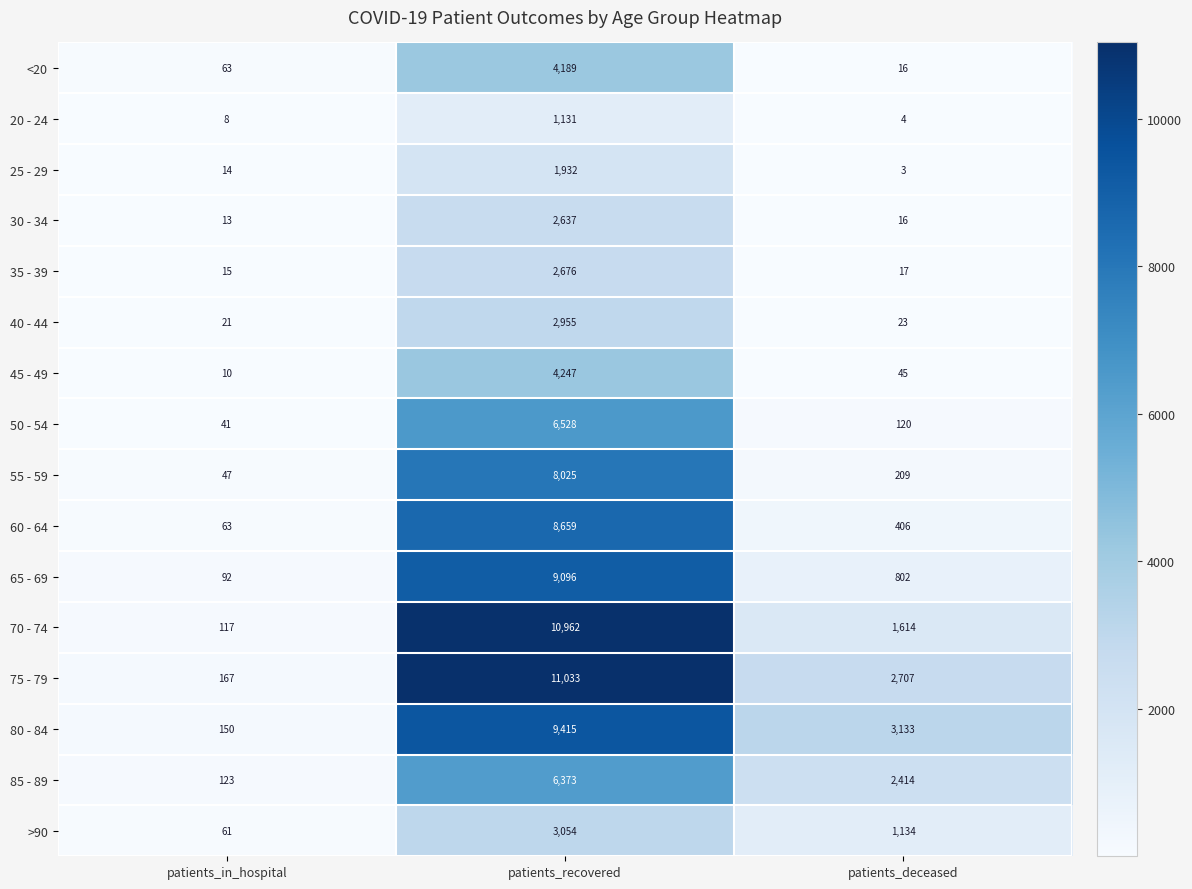

What is the sum of the 55 - 59 values at patients_deceased and patients_in_hospital?

256